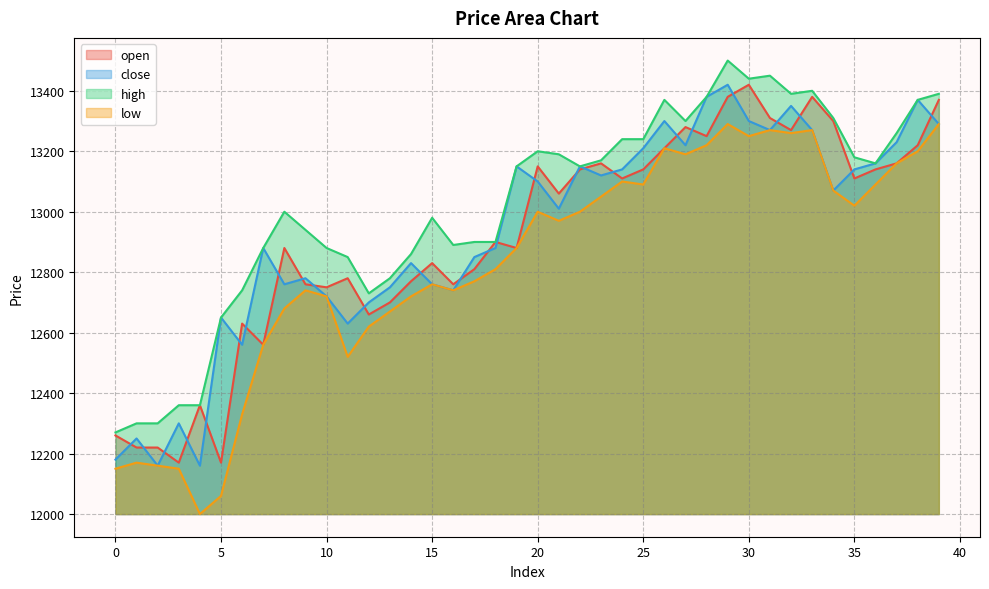

Does the chart display data point markers on the line(s)?

No